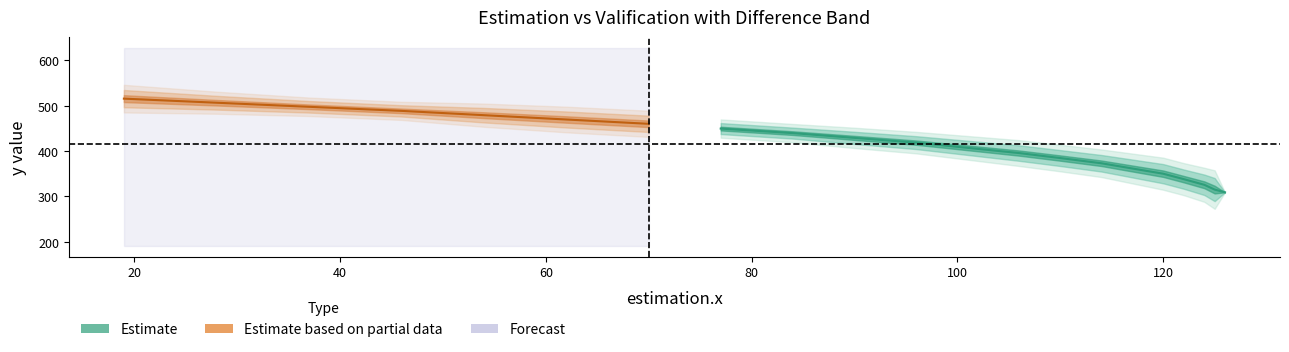

Which category has the highest value in the estimation.y series?

19